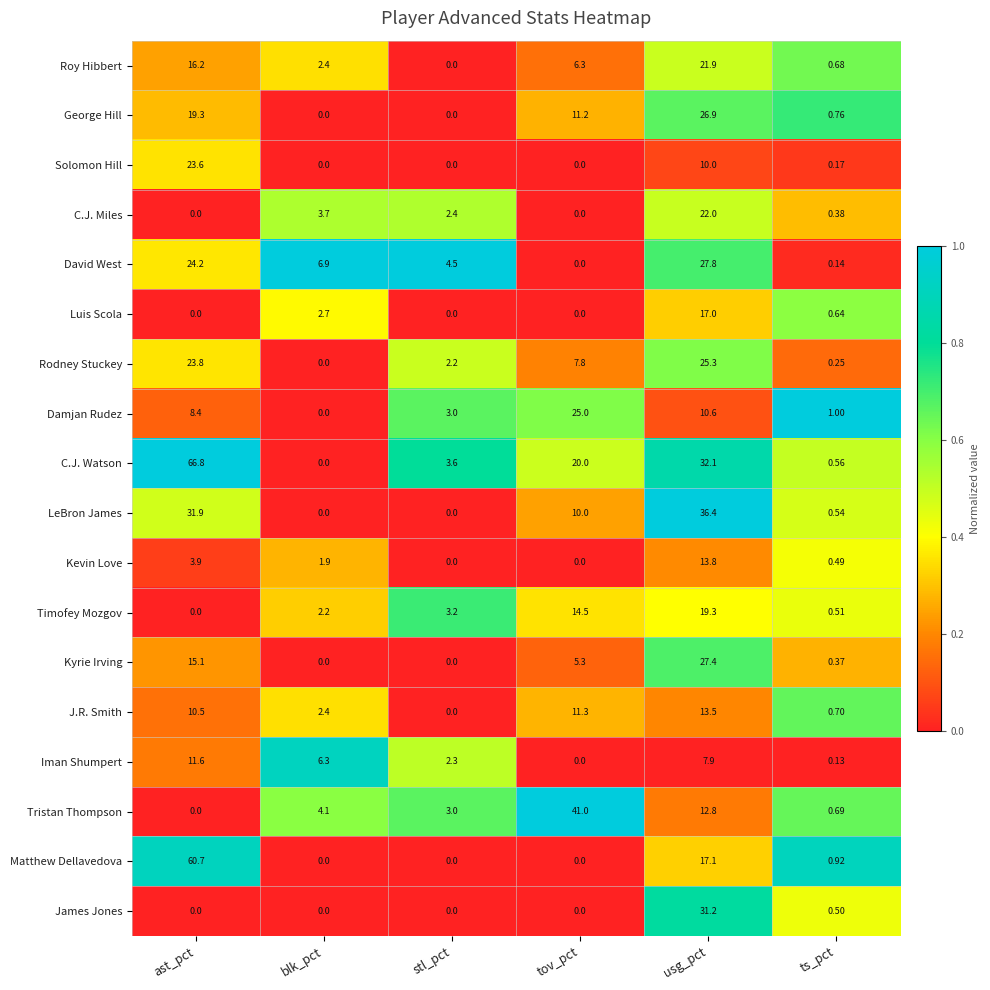

At which label does LeBron James first exceed 10?

ast_pct